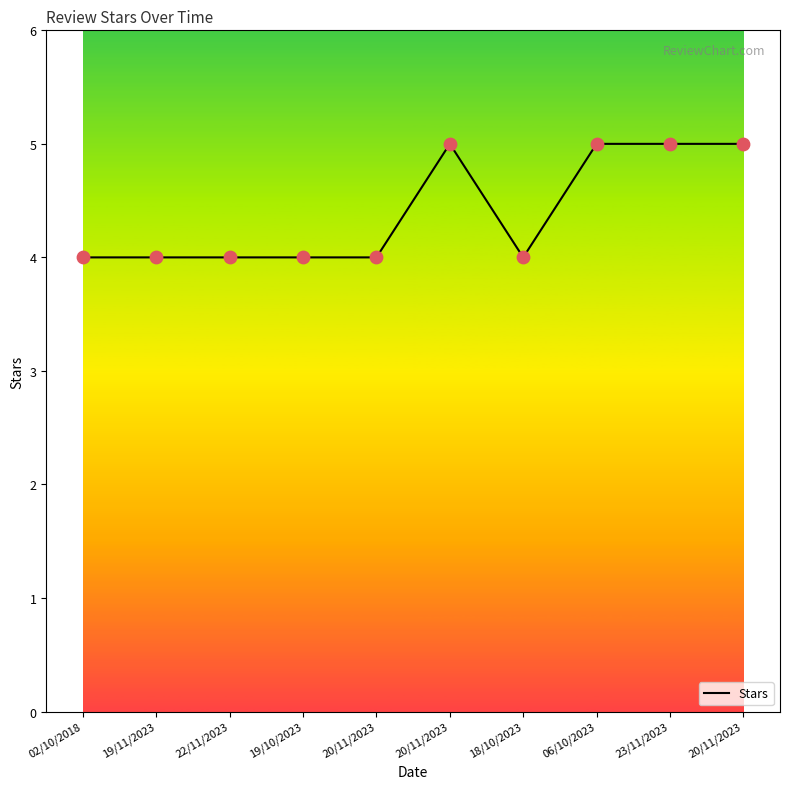

Is this an area chart (filled region under the line)?

No